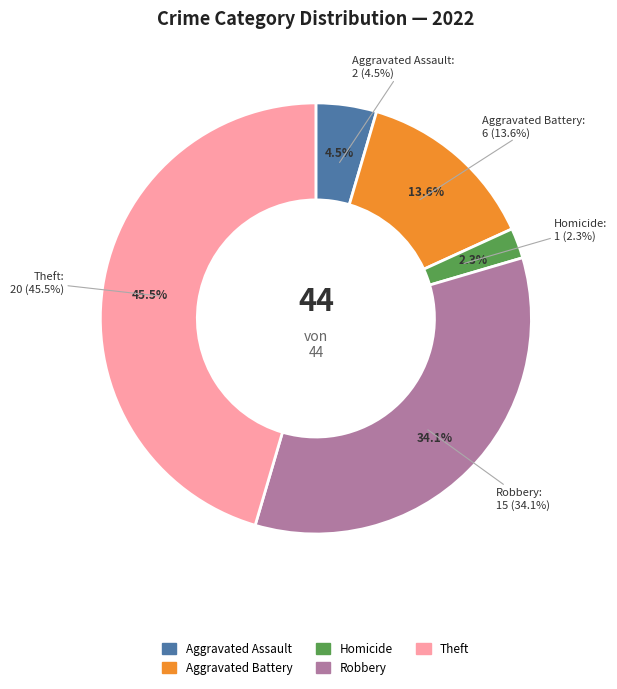

What is the ratio of the value at Theft to the value at Aggravated Battery?

3.3